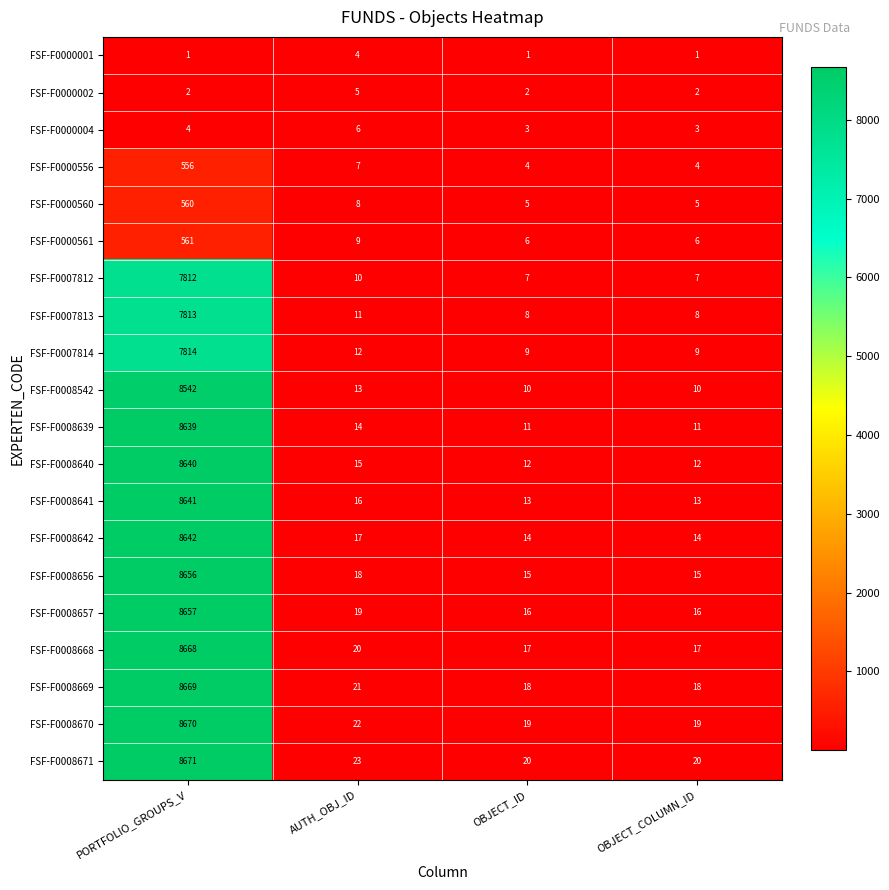

At which label is FSF-F0008641 closest to 4327?

AUTH_OBJ_ID